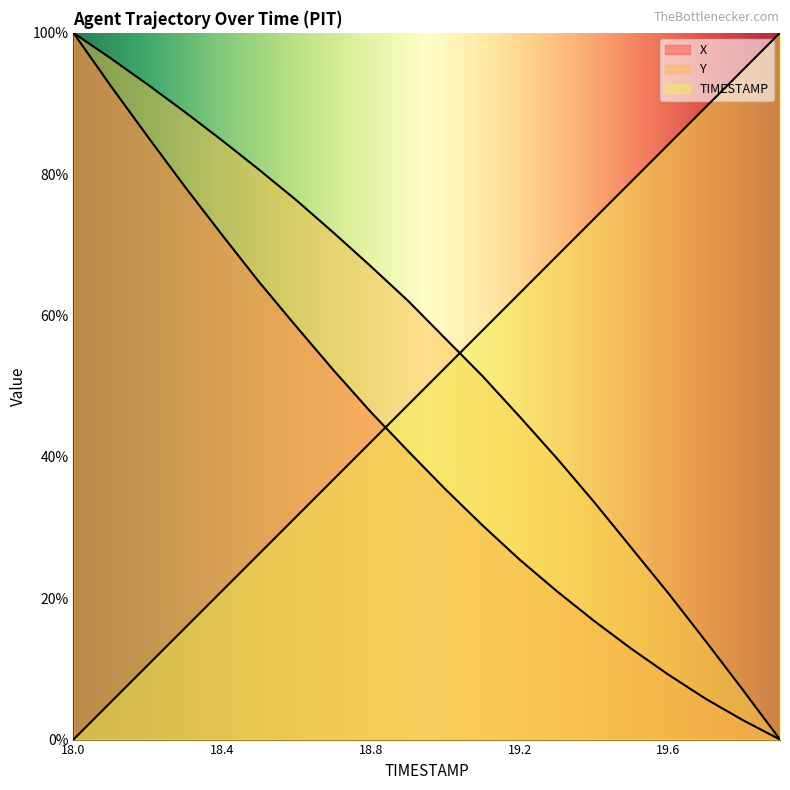

True or false: Y and TIMESTAMP intersect in this chart.

True